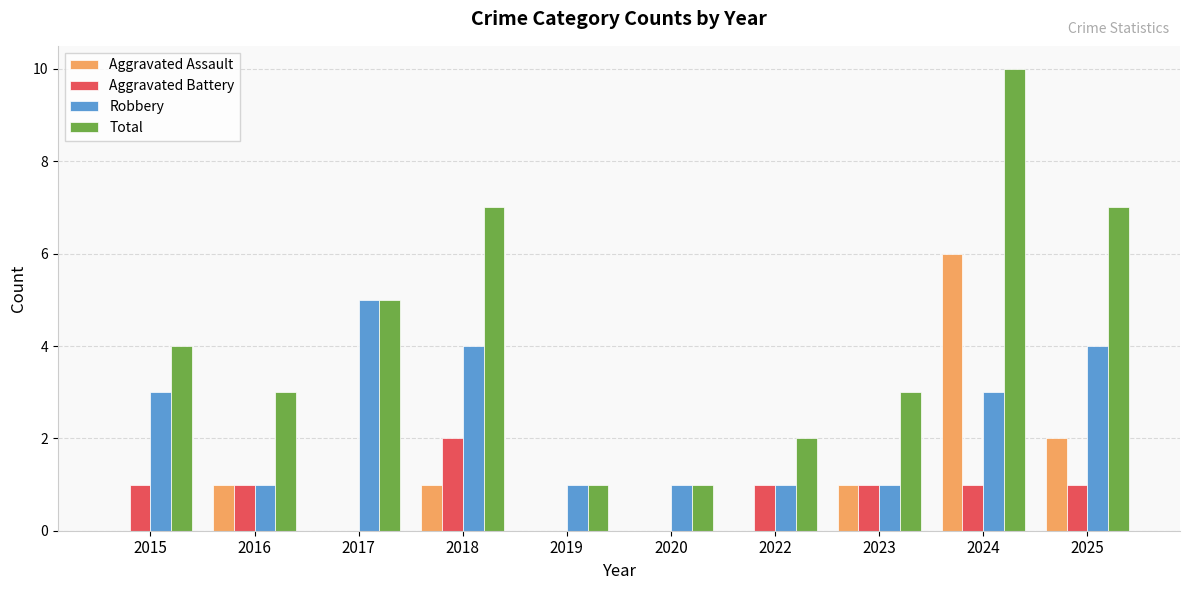

Read the Total value at 2022.

2